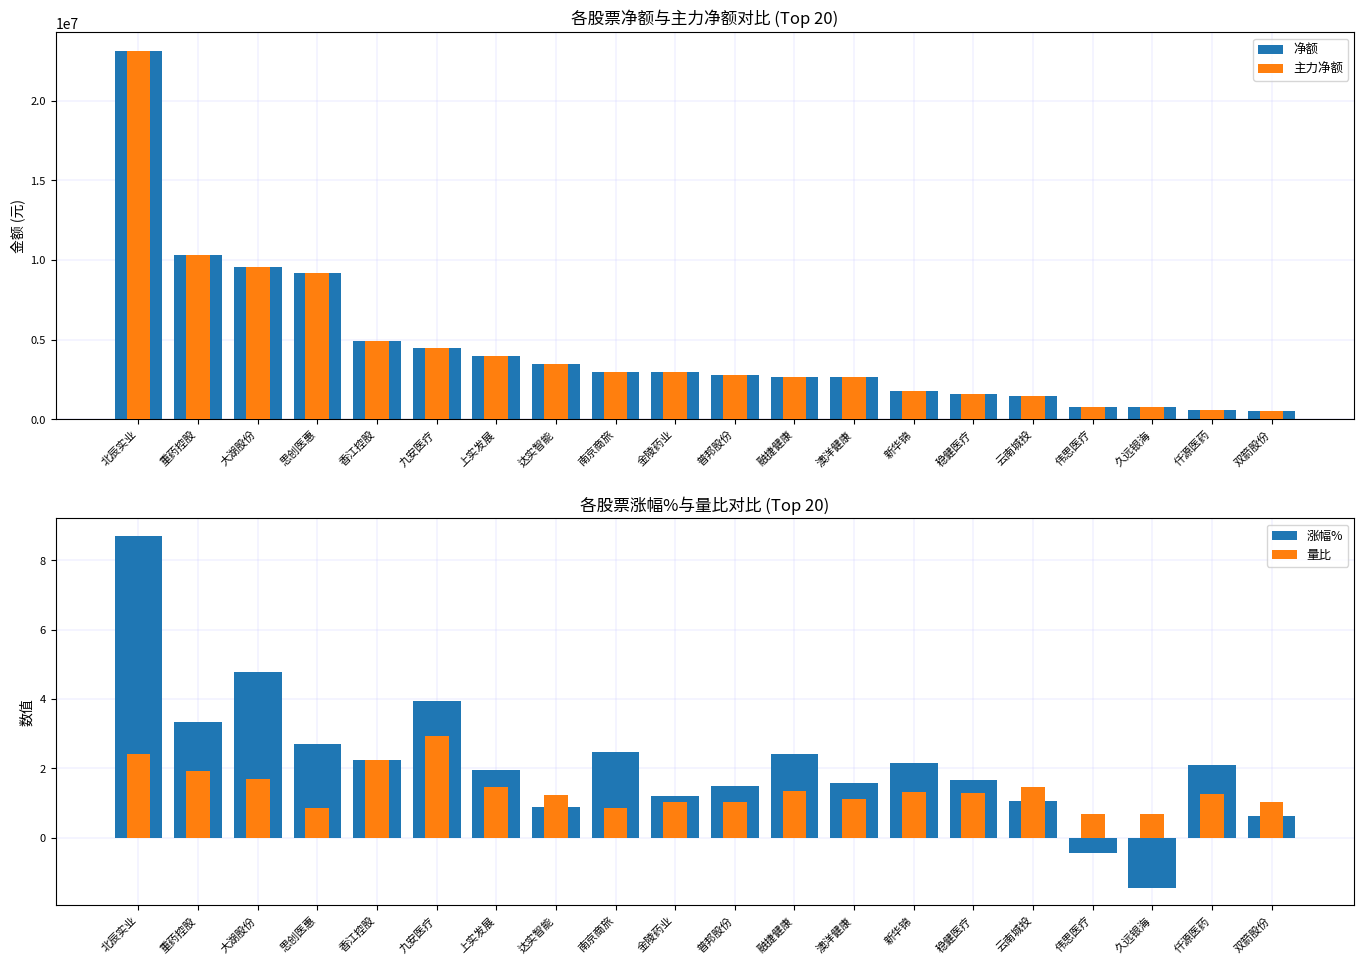

The value of 量比 at 稳健医疗 is 2.2. True or false?

False